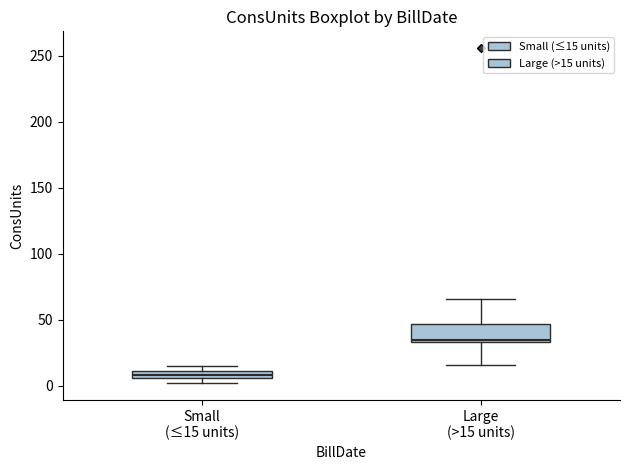

Which box's median line is the lowest?

Small (≤15 units)